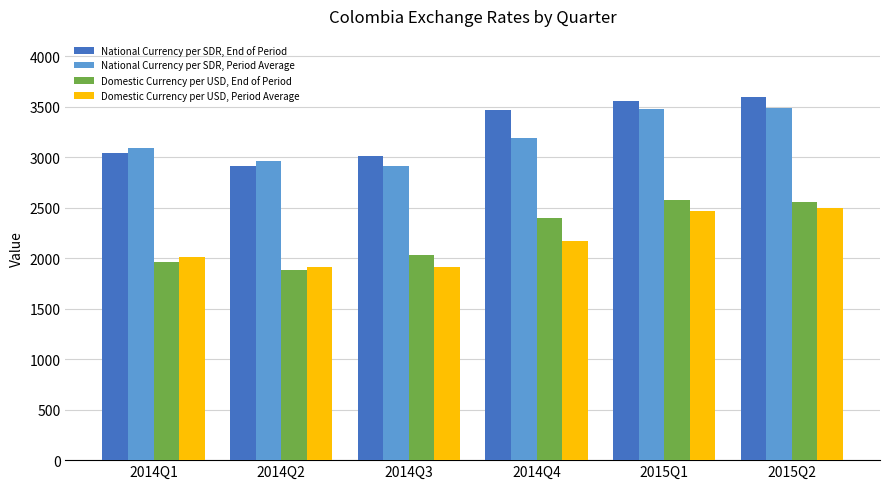

How many values in the National Currency per SDR, Period Average series exceed 3189?

3